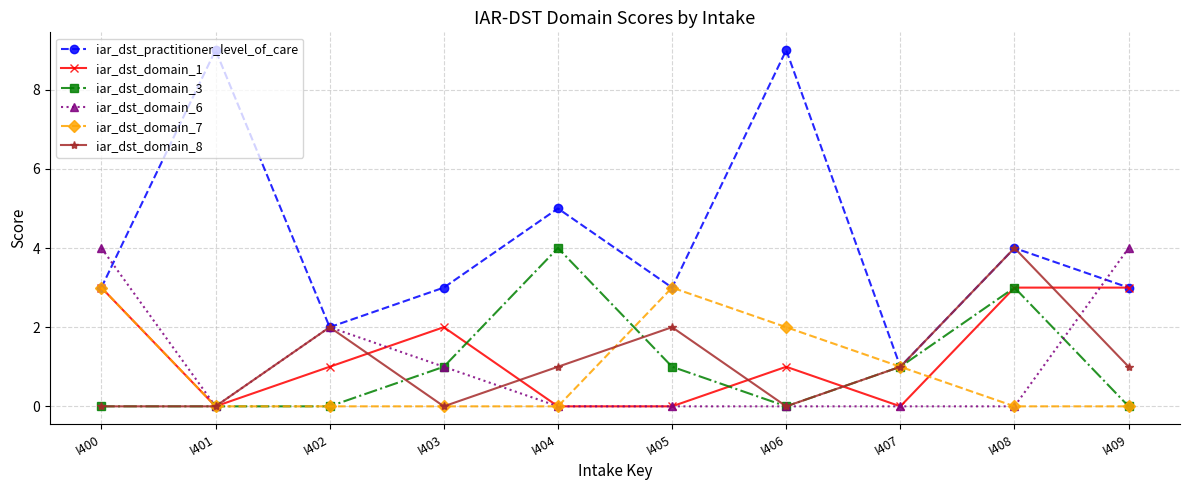

What is the difference between the second highest and second lowest values in the iar_dst_domain_7 series?

3